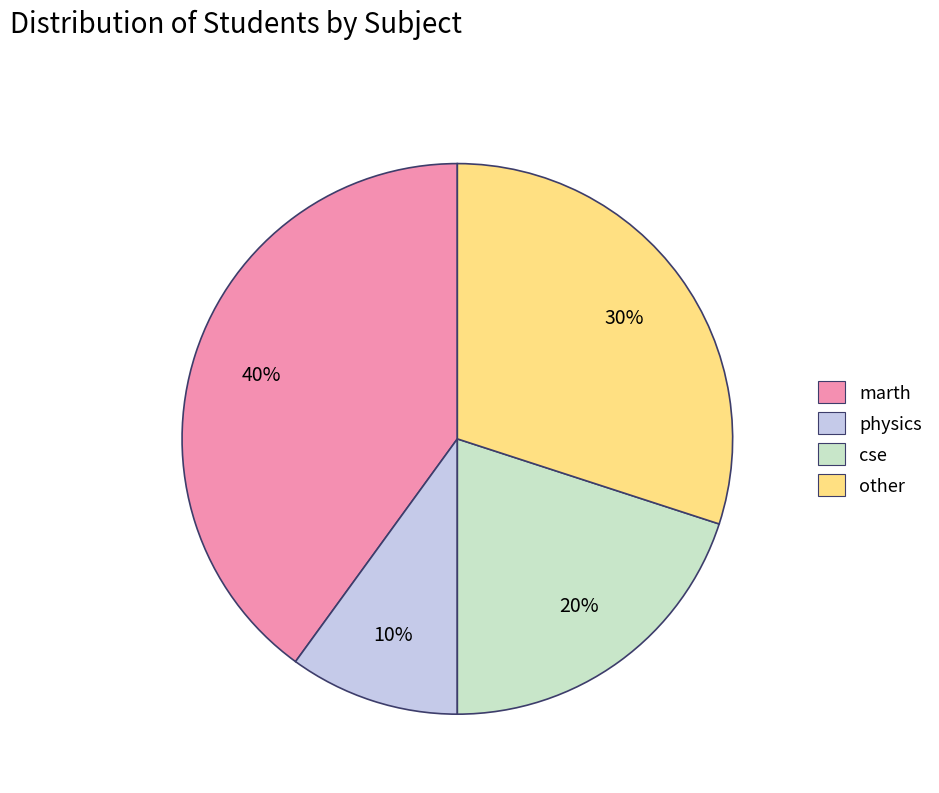

Is there a majority slice in this chart?

No